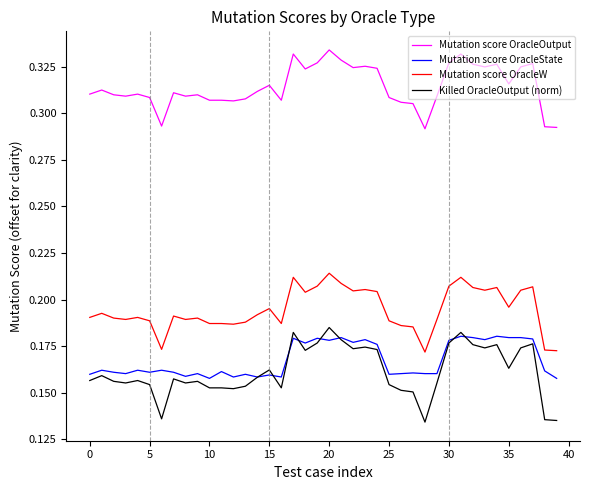

True or false: Killed OracleOutput (norm) and Mutation score OracleW cross at least once.

False